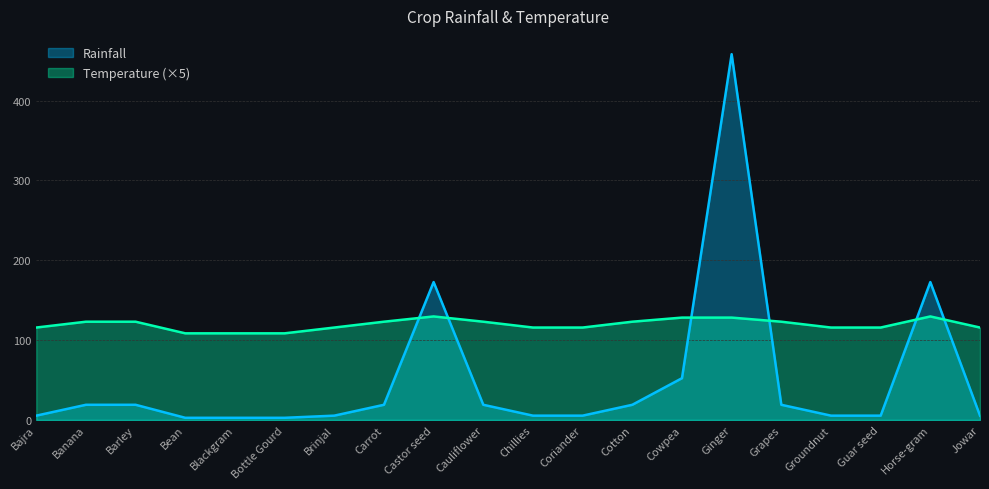

True or false: Rainfall has a value of 5.4 at Chillies.

True